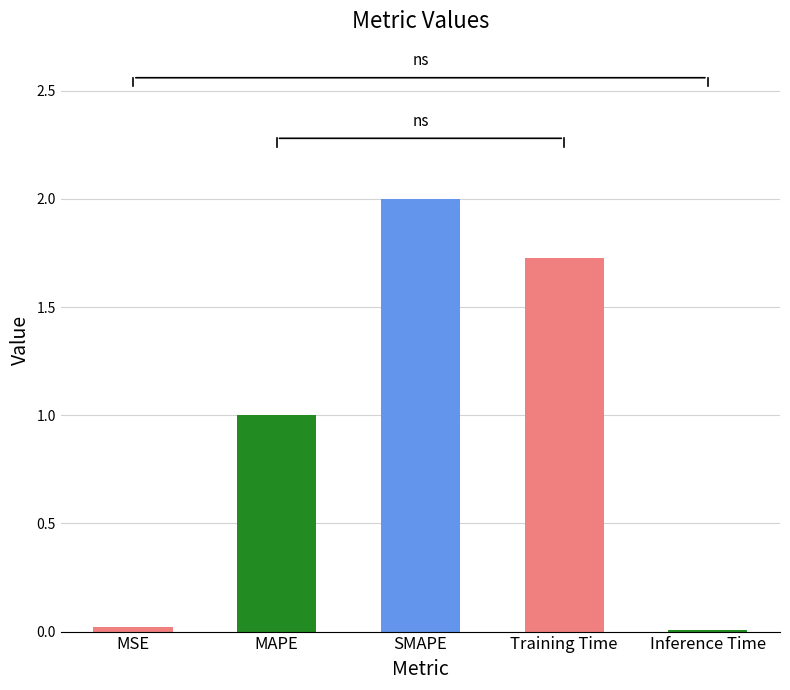

What is the label of the 3rd bar from the left?

SMAPE